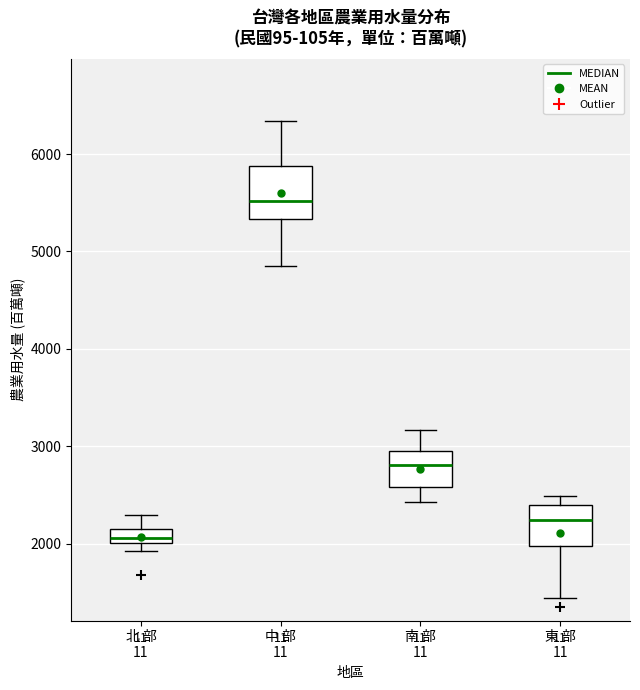

Reading left to right, read every box against the y-axis: the position of its median line, the range the box covers, and the ends of its whiskers. The values are not printed on the chart, so give them approximately, as read against the axis.

北 部 11: median 2100, box 2000 to 2200, whiskers 1900 to 2300
中 部 11: median 5500, box 5300 to 5900, whiskers 4900 to 6300
南 部 11: median 2800, box 2600 to 2900, whiskers 2400 to 3200
東 部 11: median 2200, box 2000 to 2400, whiskers 1400 to 2500